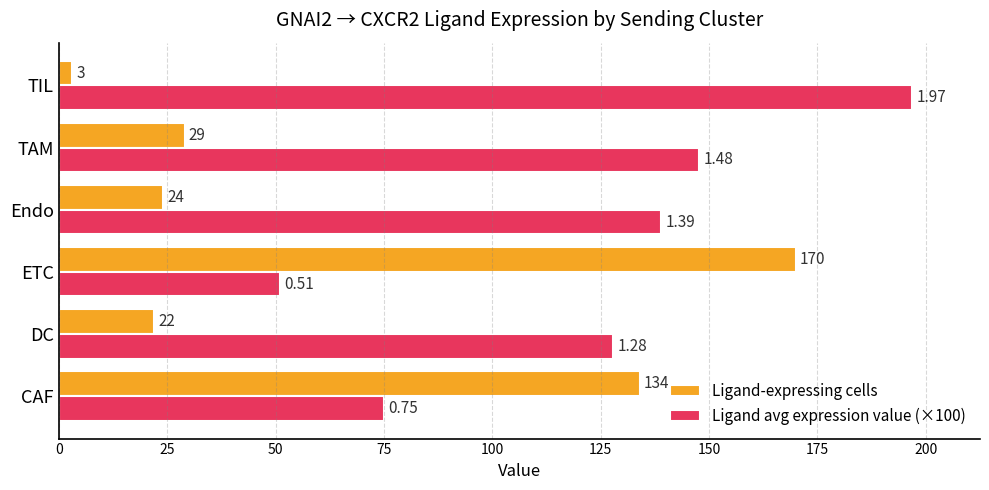

What is the difference between the maximum and minimum values in the Ligand-expressing cells series?

167.0